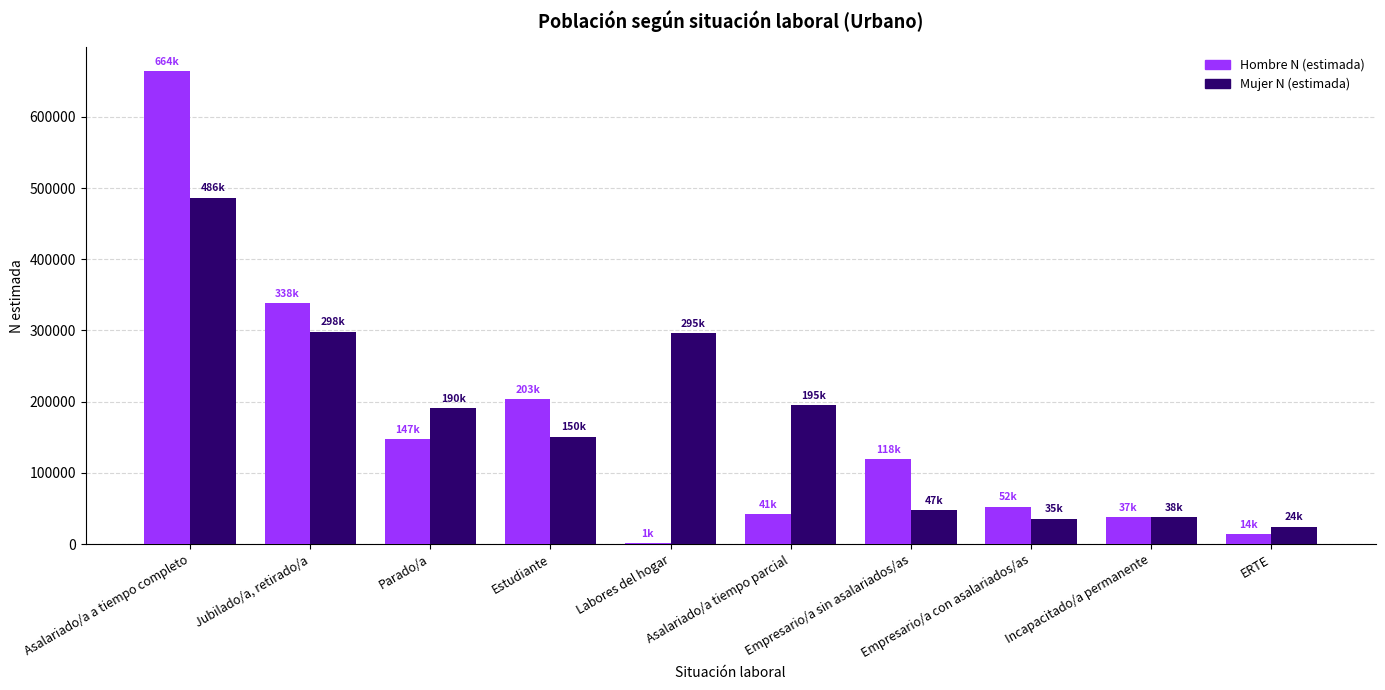

Between Asalariado/a a tiempo completo and Asalariado/a tiempo parcial, which series saw the biggest shift?

Hombre N (estimada)